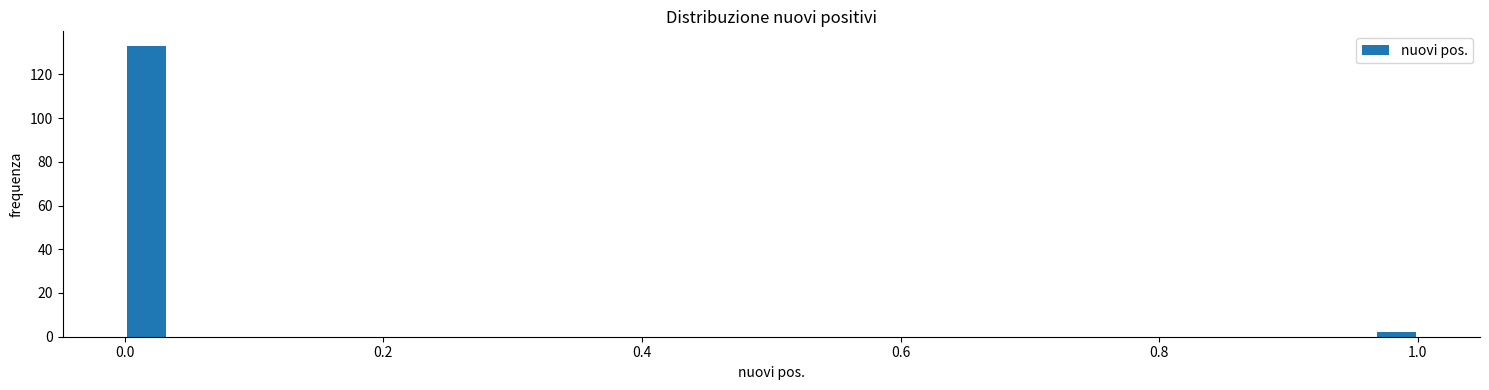

Read against the x-axis, roughly where is the centre of the tallest bar?

0.02